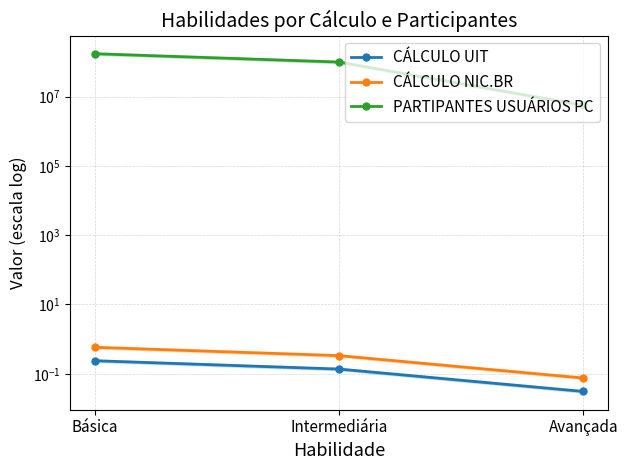

What is the label of the 2nd point from the right?

Intermediária